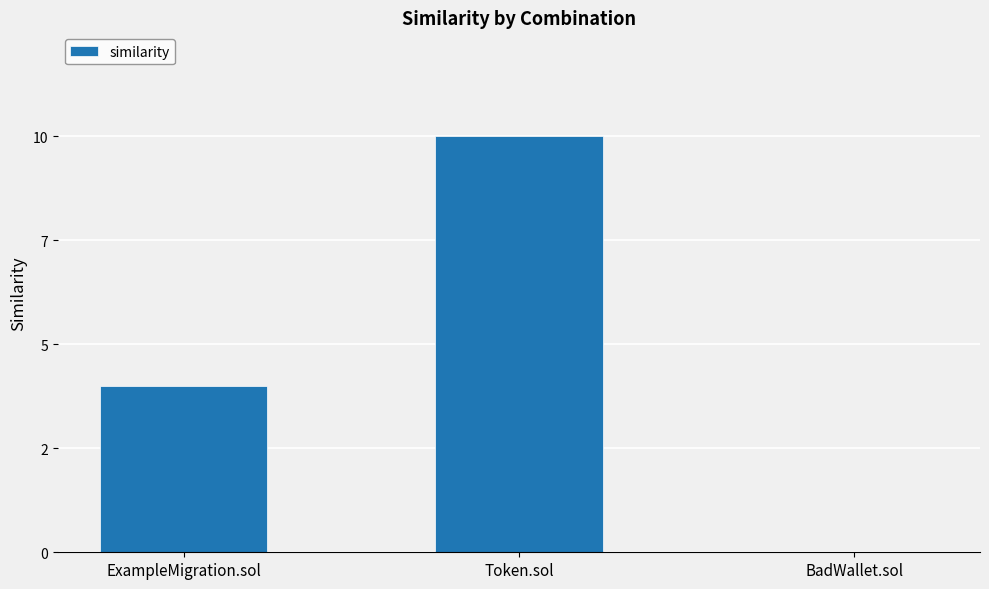

What is the change in value from ExampleMigration.sol to Token.sol?

+6